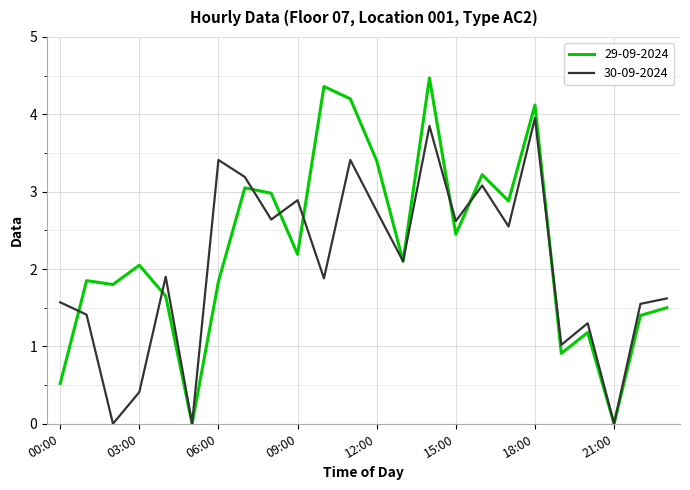

Is this an area chart (filled region under the line)?

No